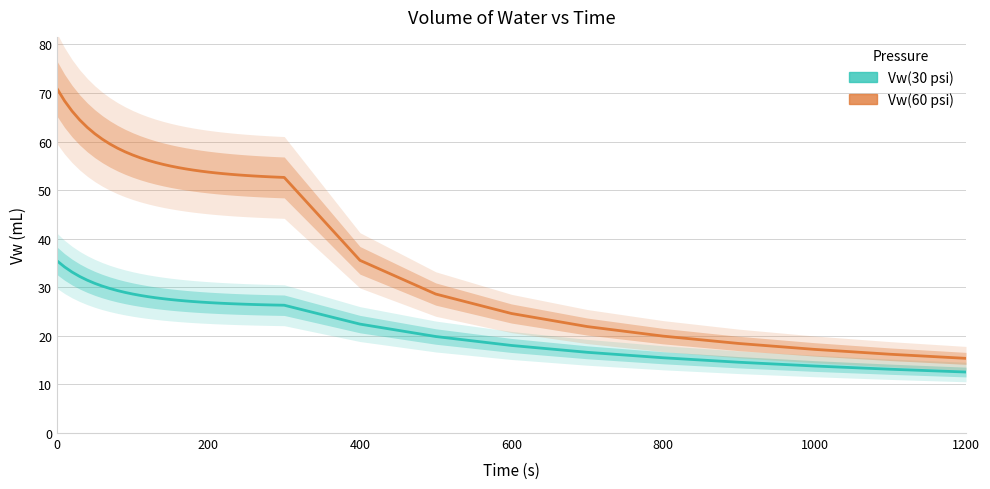

What is the label of the 38th point from the right?

400